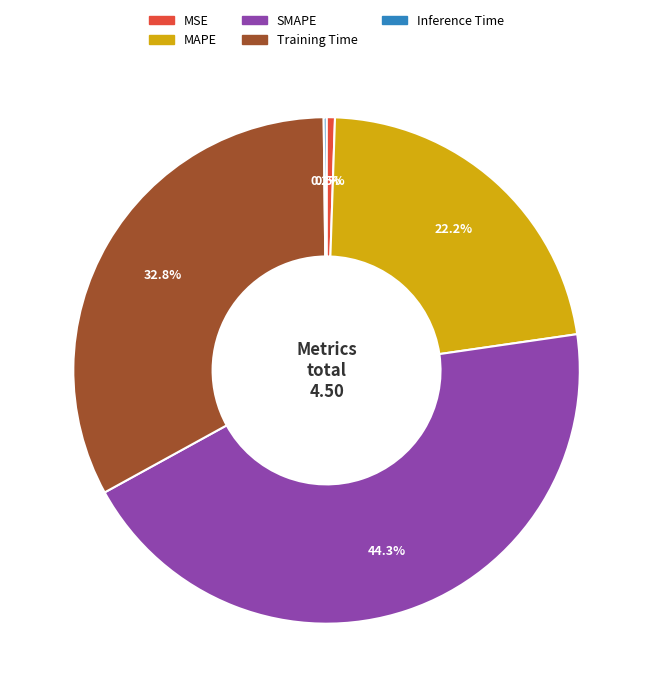

To the nearest percent, what is the difference between the MSE and Training Time slice percentages?

32%